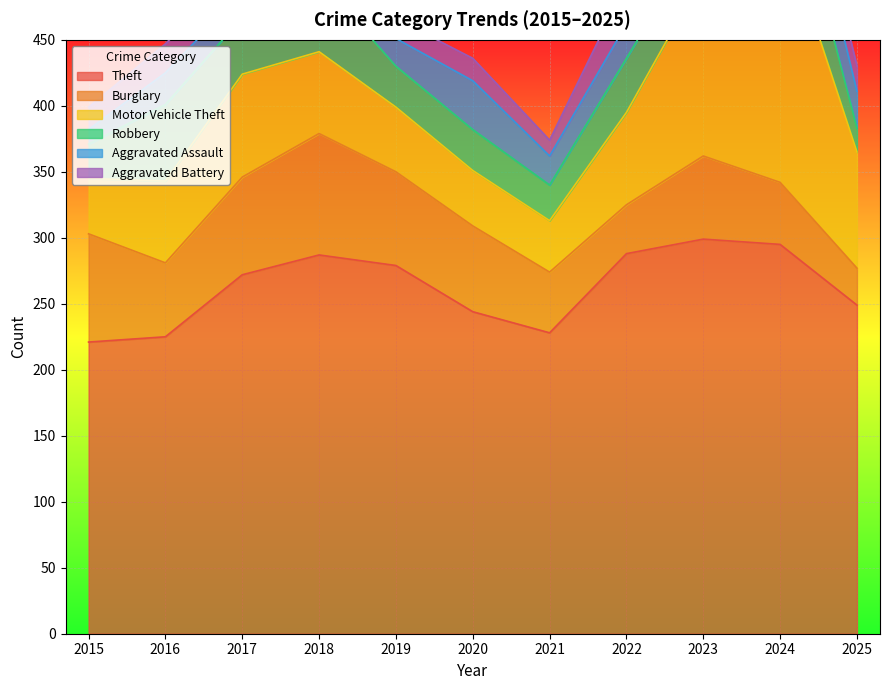

At which label does Robbery reach its peak?

2024